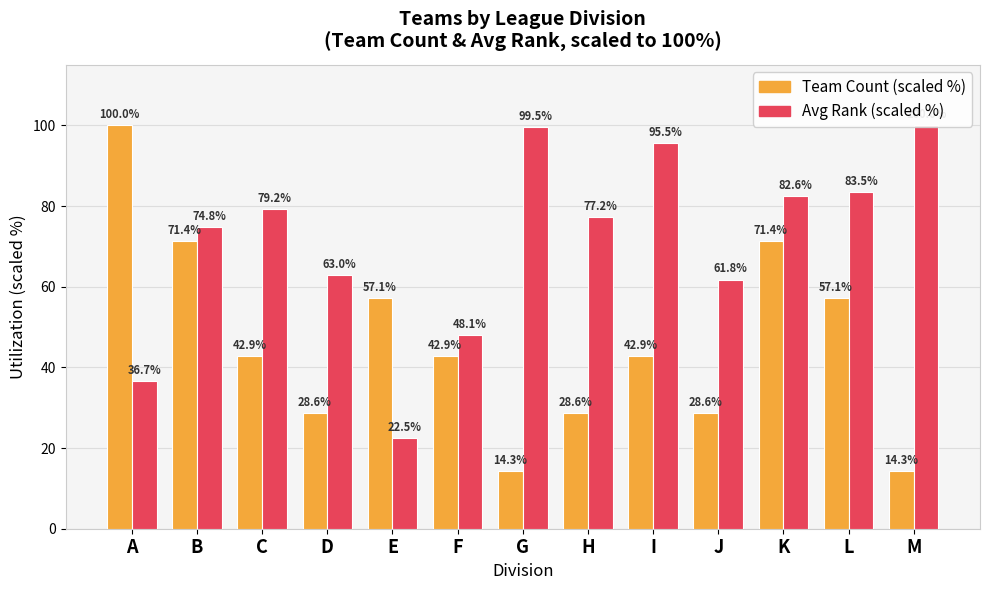

How many bars are there in total?

26